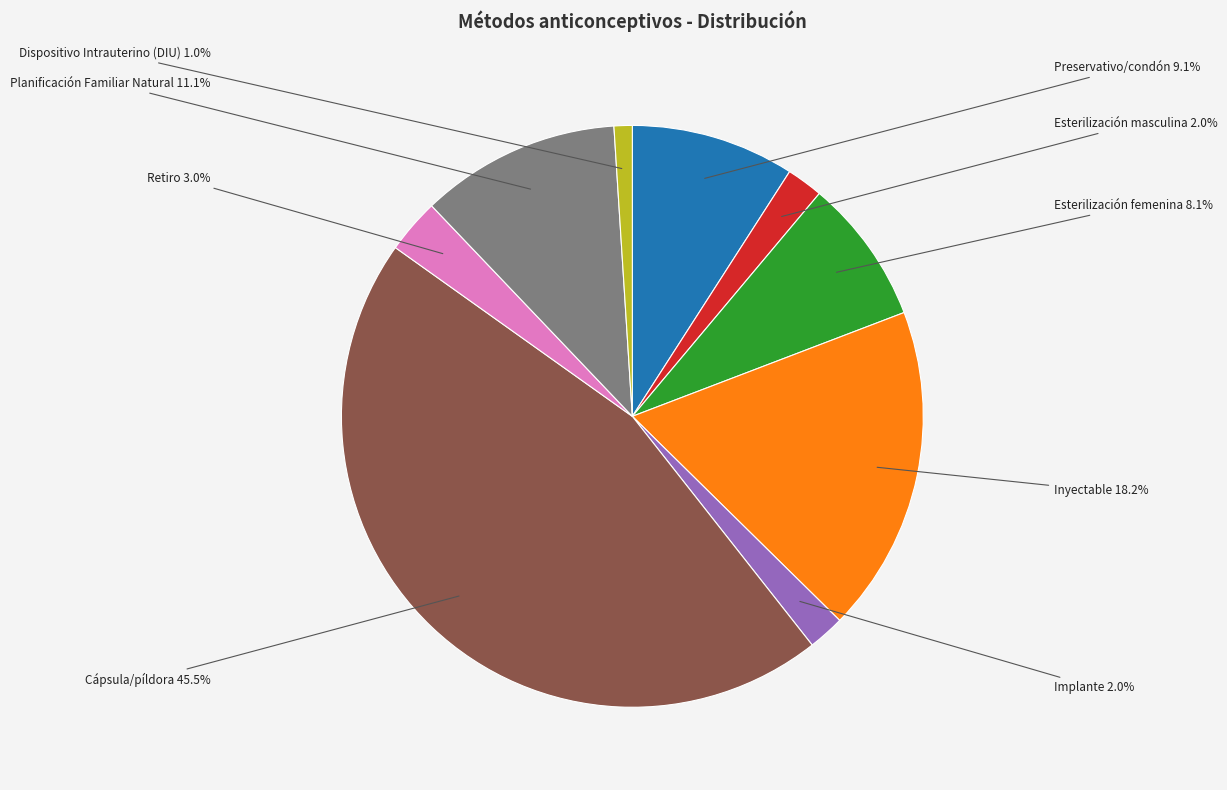

How many segments does this pie chart have?

9